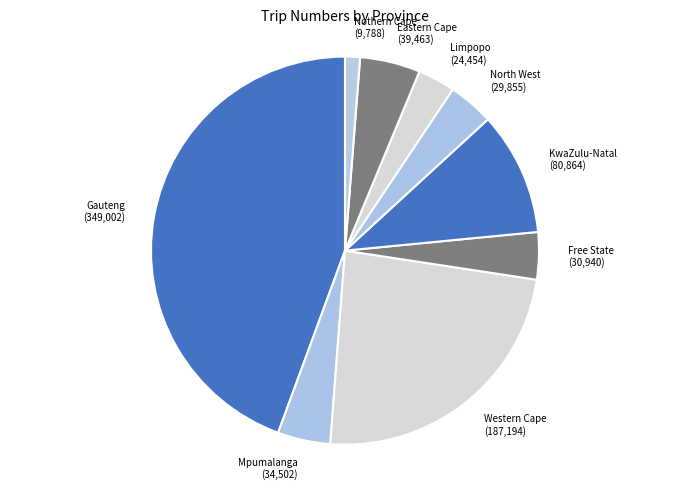

Combined, do Limpopo (24,454) and Gauteng (349,002) account for over 50%?

No